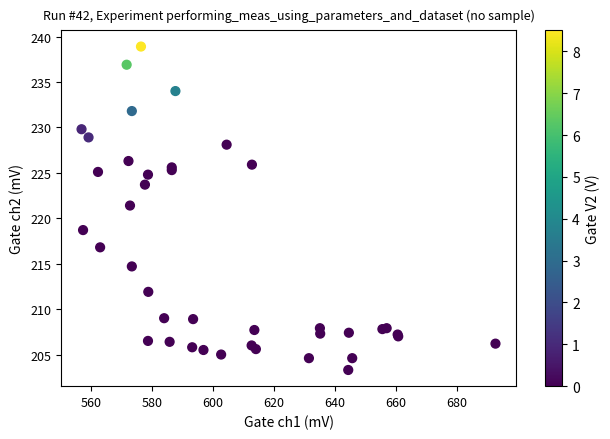

What Y value in the scatter plot is closest to 221?

221.4